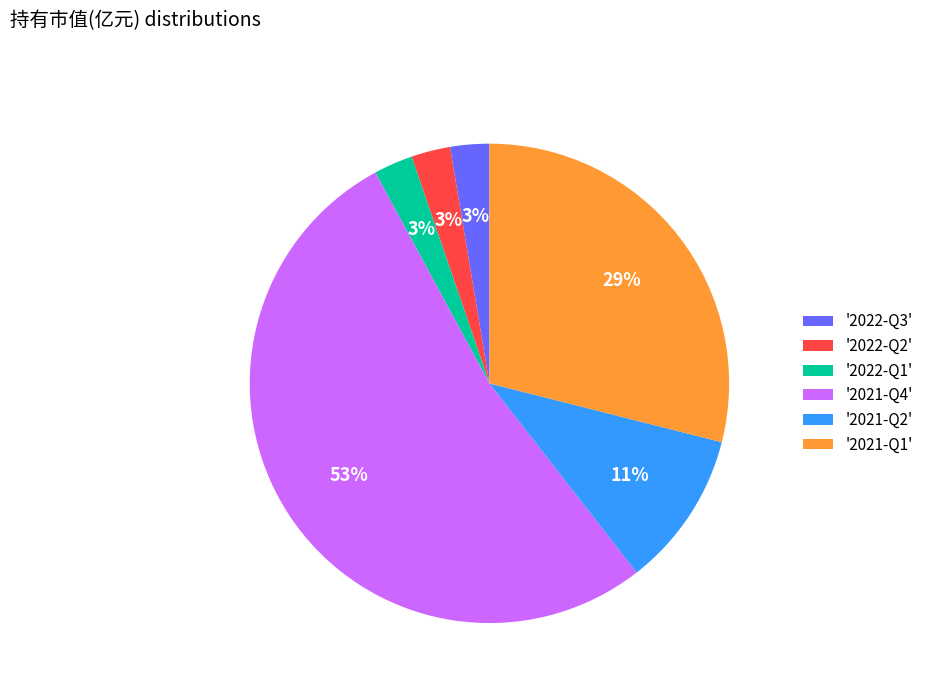

Is the sum of '2021-Q2' and '2022-Q2' greater than half?

No